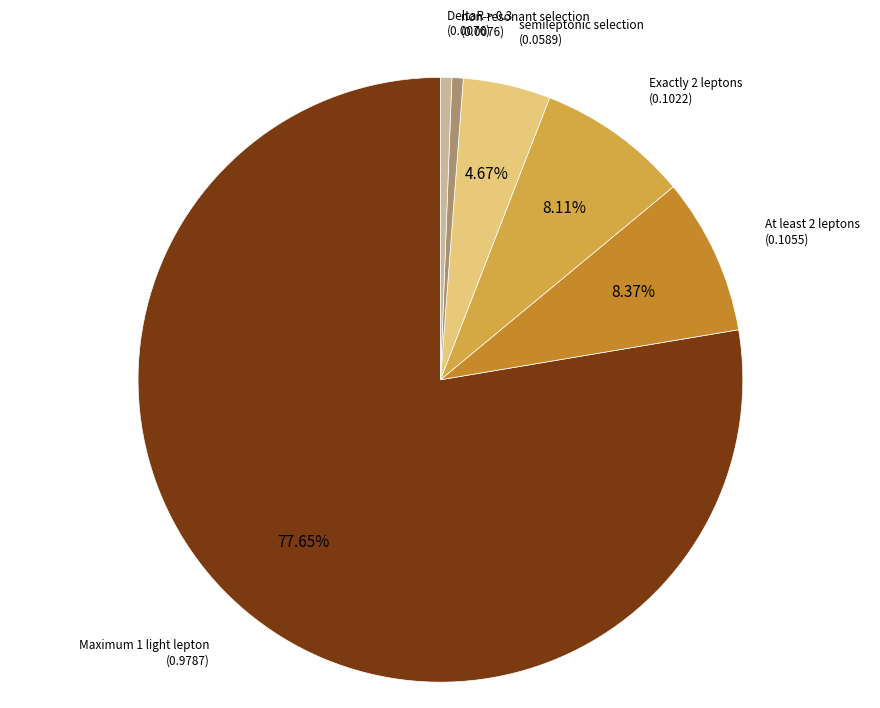

What percentage is the DeltaR > 0.3 slice, to the nearest percent?

1%